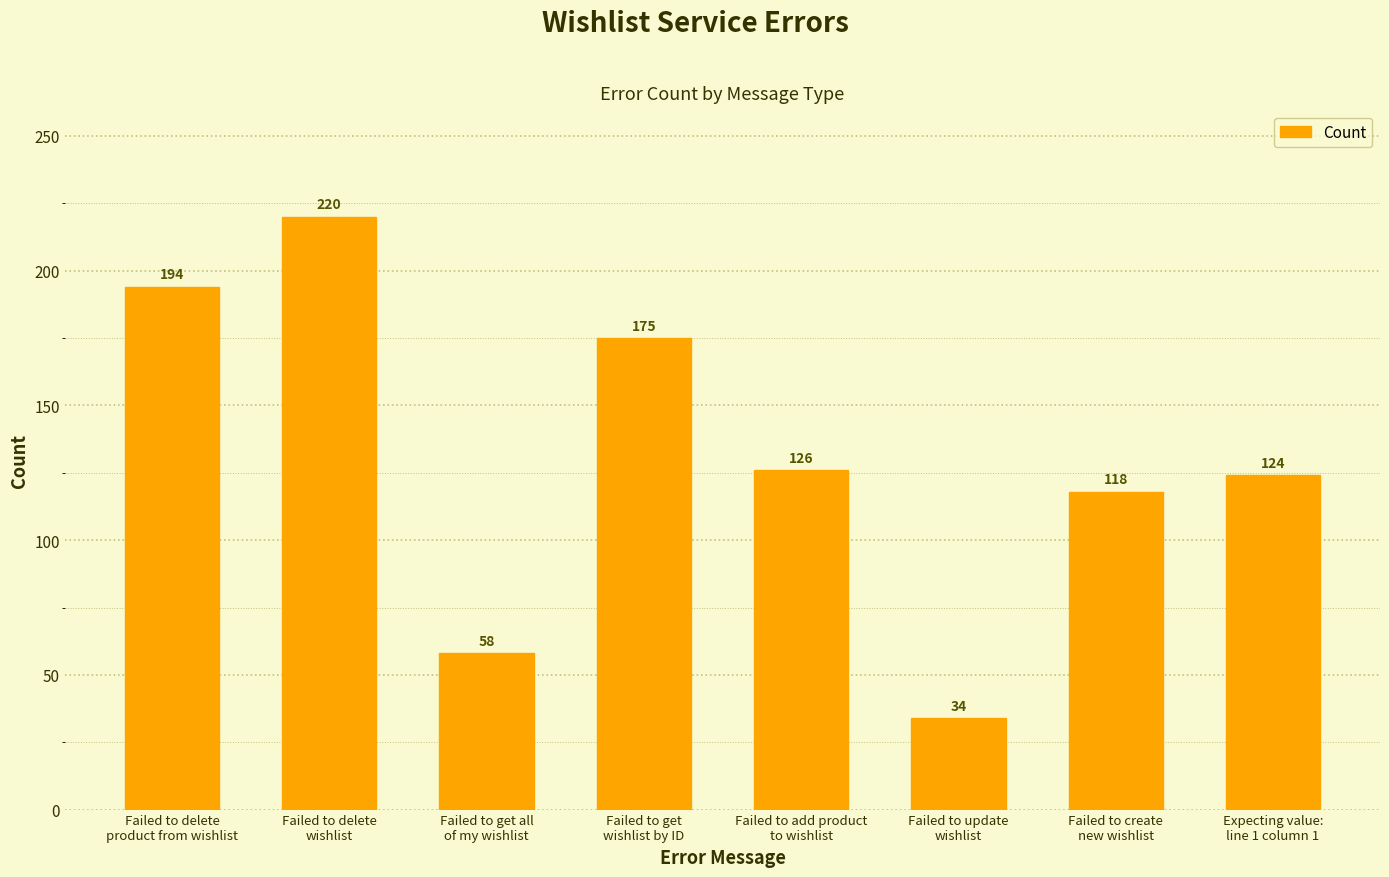

What is the change in value from Failed to add product
to wishlist to Expecting value:
line 1 column 1?

-2